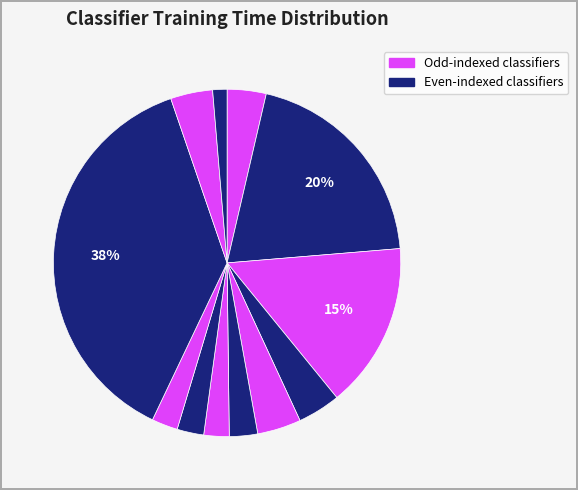

How many slices are in this pie chart?

12